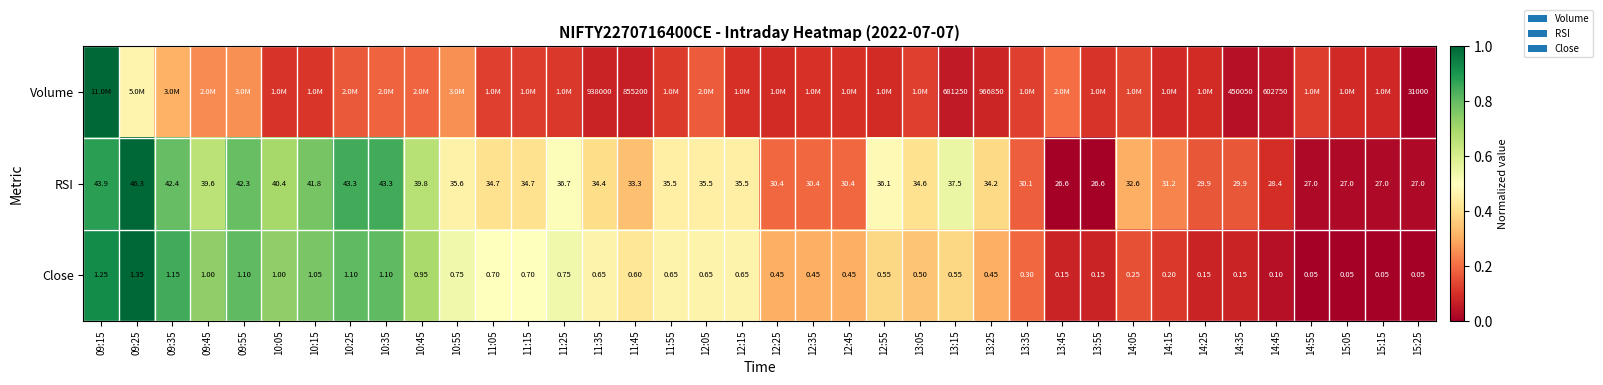

Is the value of Close at 11:55 greater than the value of RSI at 11:15?

No